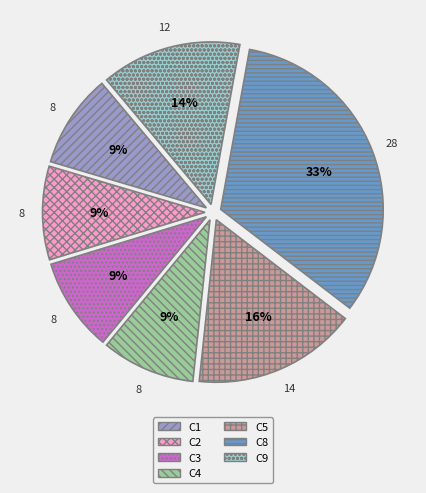

To the nearest percent, what is the average slice percentage?

14%